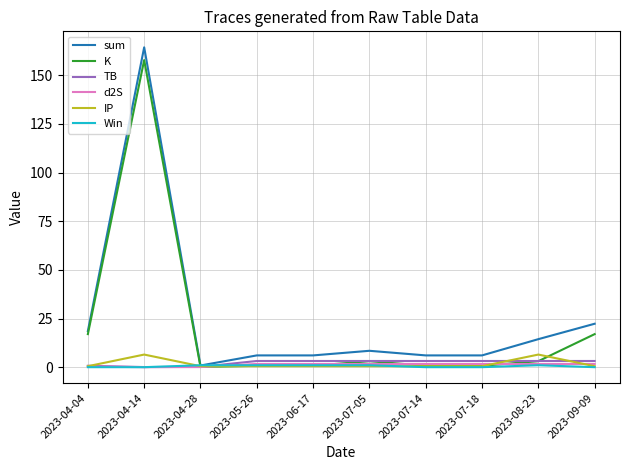

Where is sum nearest to the value 82?

2023-09-09